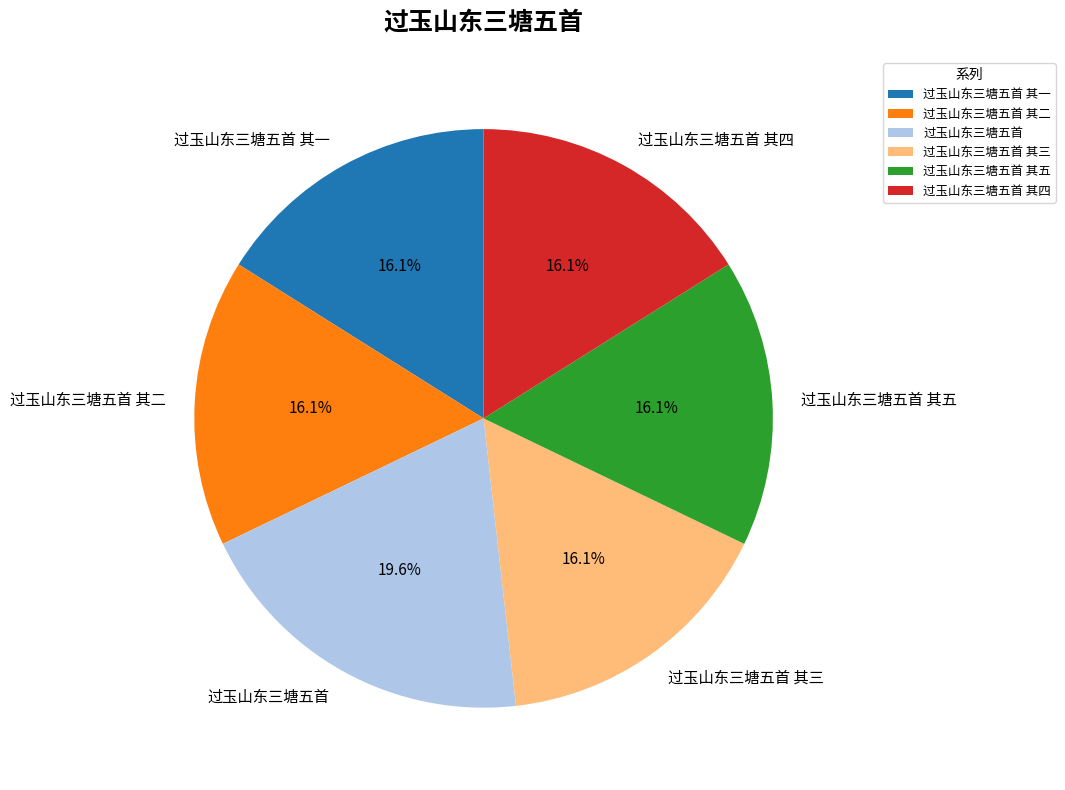

Approximately how many times larger is the value at 过玉山东三塘五首 compared to 过玉山东三塘五首 其三?

1.2